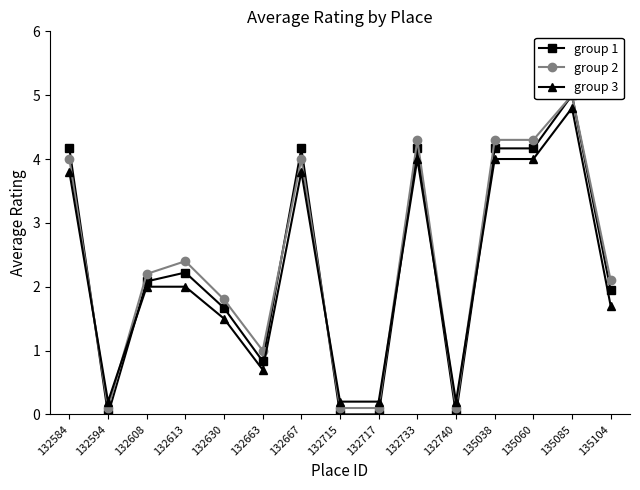

Reading left to right, list all the values displayed in this chart.

group 1: 132584=4.2	132594=0.0	132608=2.1	132613=2.2	132630=1.7	132663=0.8	132667=4.2	132715=0.0	132717=0.0	132733=4.2	132740=0.0	135038=4.2	135060=4.2	135085=5.0	135104=1.9
group 2: 132584=4.0	132594=0.1	132608=2.2	132613=2.4	132630=1.8	132663=1.0	132667=4.0	132715=0.1	132717=0.1	132733=4.3	132740=0.1	135038=4.3	135060=4.3	135085=5.0	135104=2.1
group 3: 132584=3.8	132594=0.2	132608=2.0	132613=2.0	132630=1.5	132663=0.7	132667=3.8	132715=0.2	132717=0.2	132733=4.0	132740=0.2	135038=4.0	135060=4.0	135085=4.8	135104=1.7